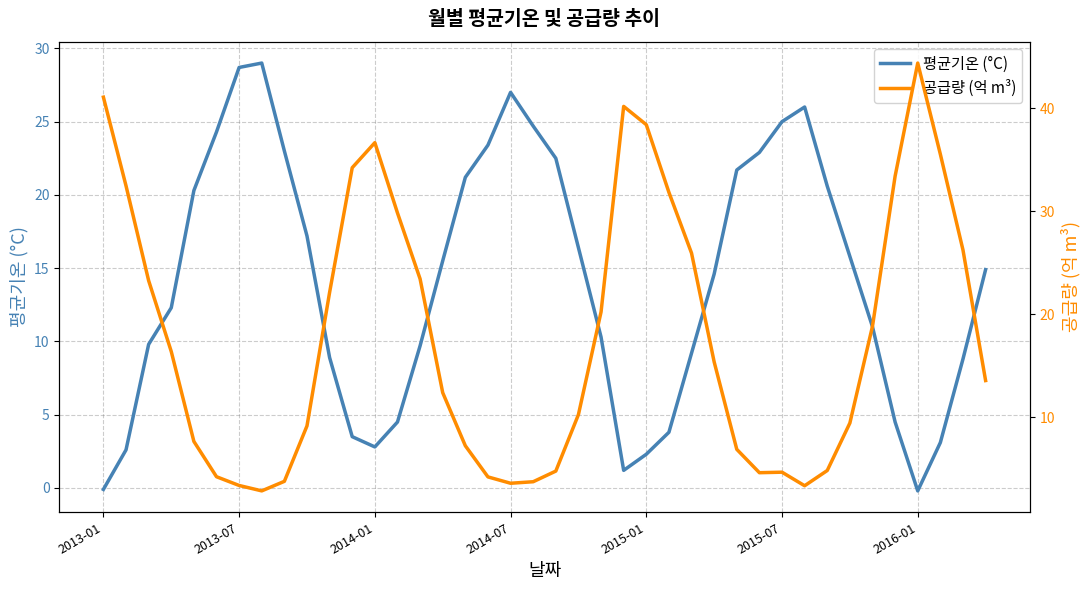

At 22, list the series in order from smallest to largest.

평균기온 (°C), 공급량 (억 m³)